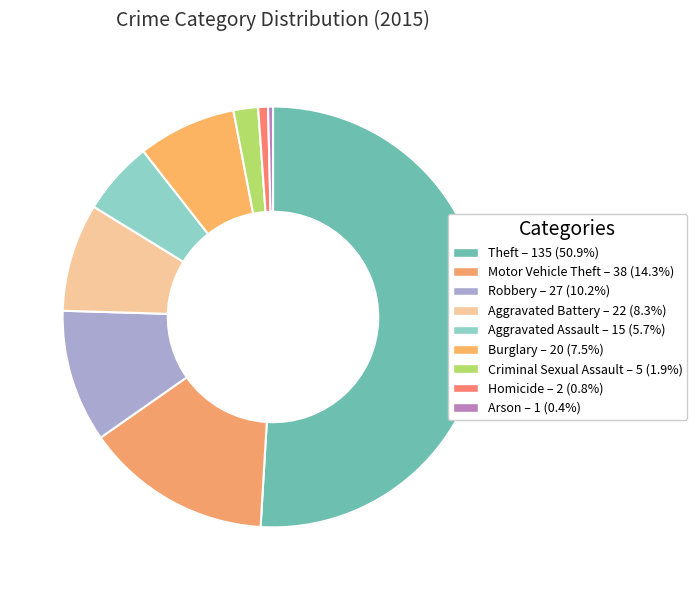

Which category accounts for the majority?

Theft